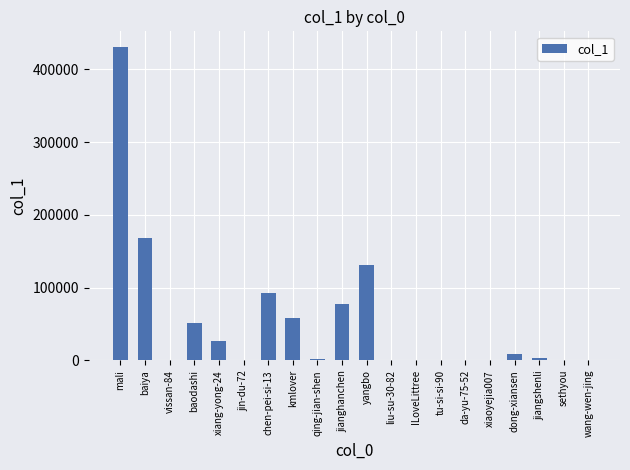

At which label is the value closest to 215429?

baiya